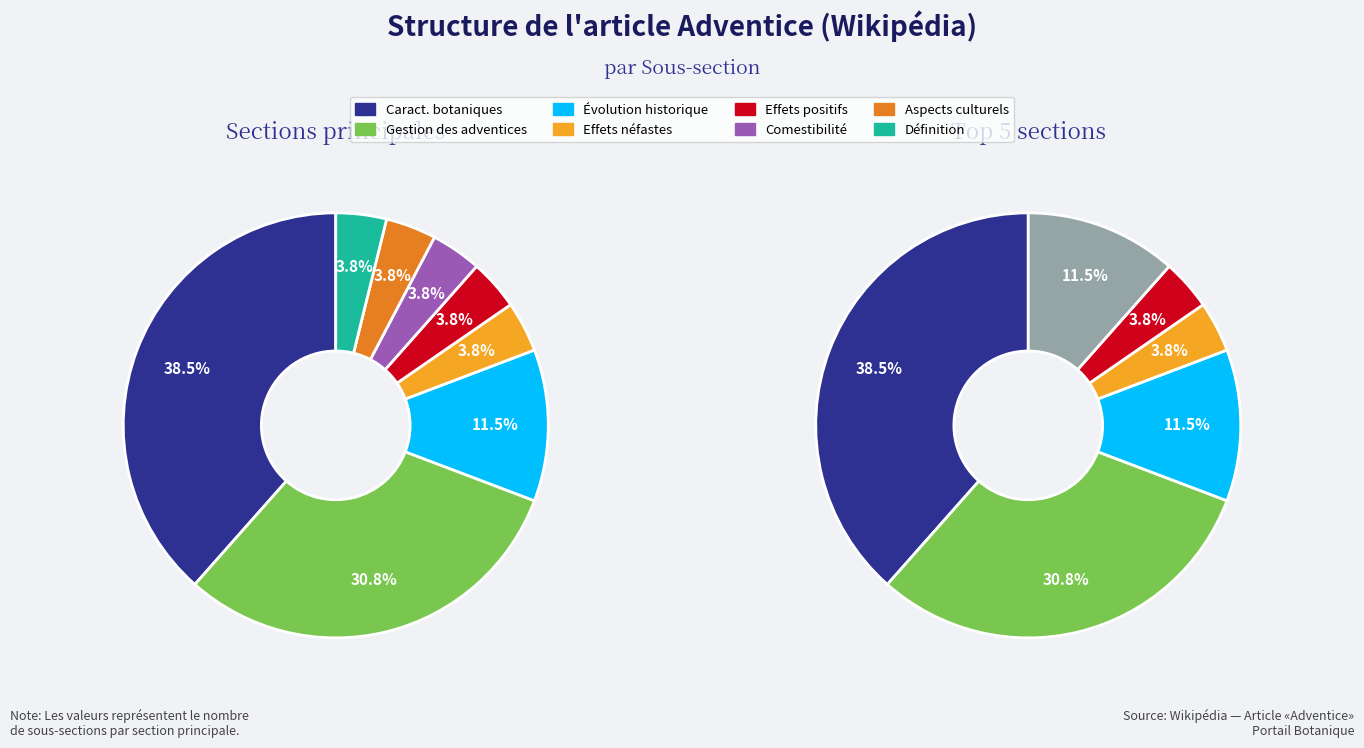

Is it true that Comestibilité is 1% of the pie?

False